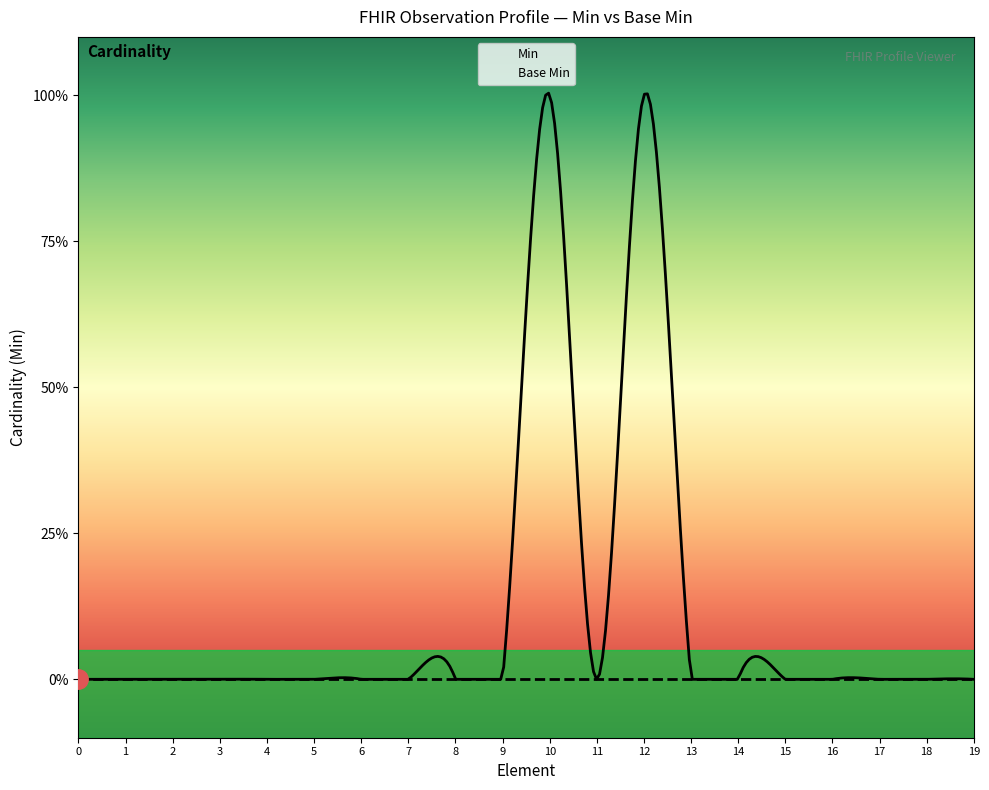

Does the chart have visible grid lines?

No